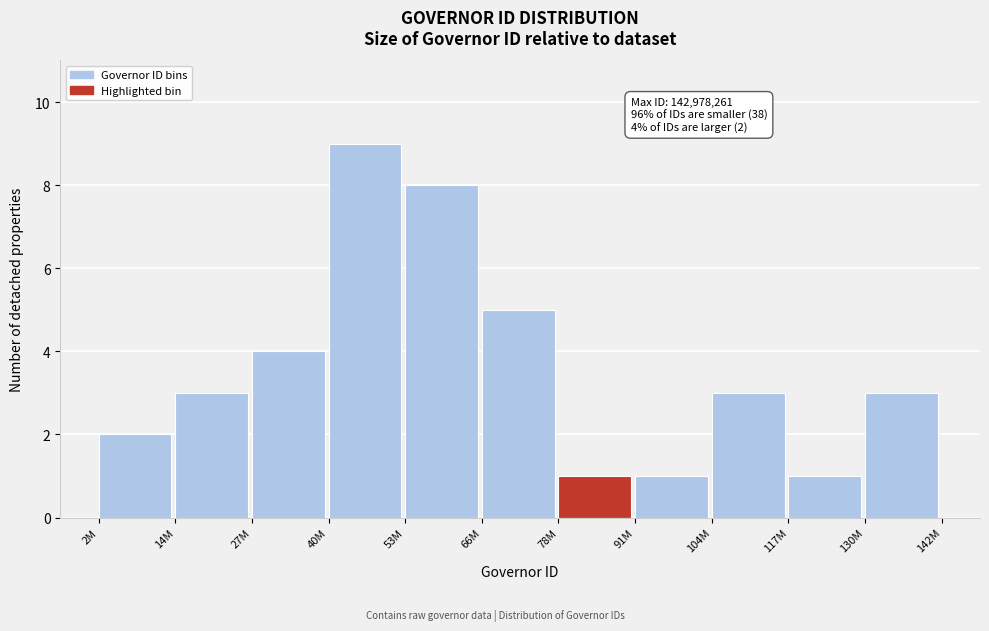

Reading left to right, list all the values displayed in this chart.

2	3	4	9	8	5	1	1	3	1	3